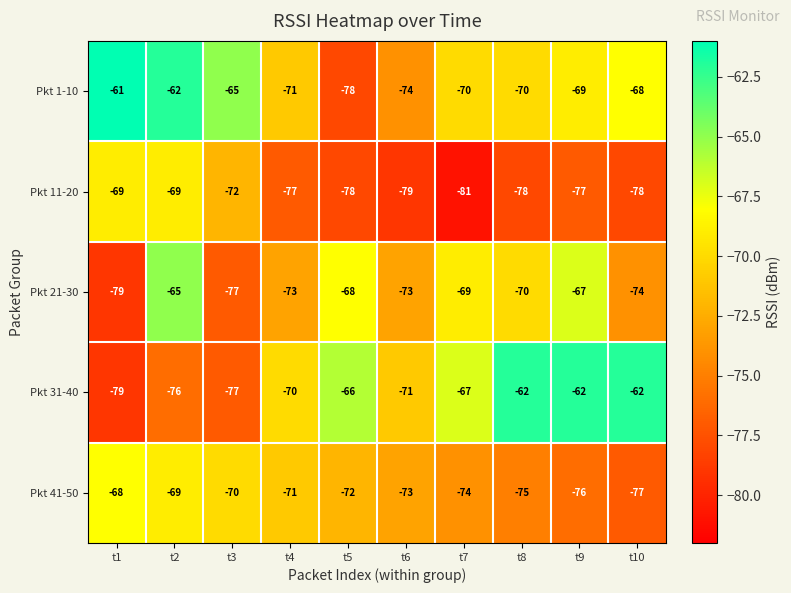

What is the difference between the maximum and second lowest values in the Pkt 41-50 series?

8